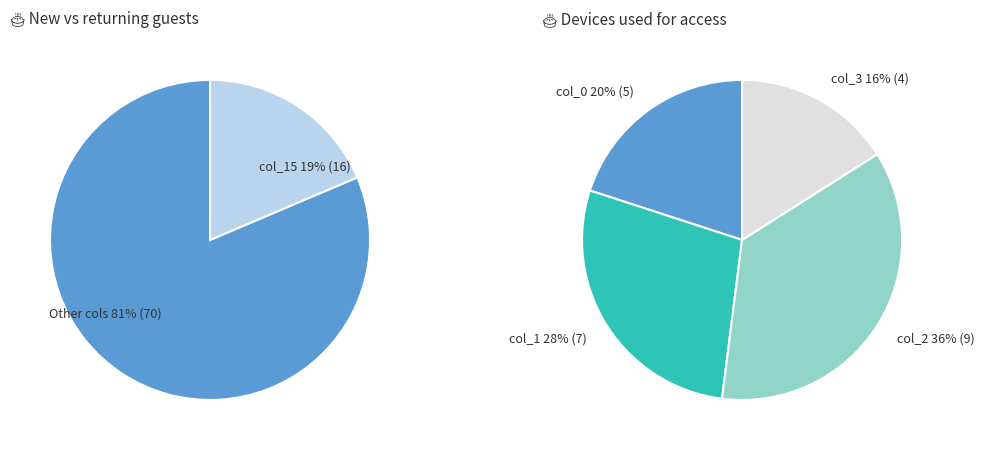

Is there a majority slice in this chart?

No